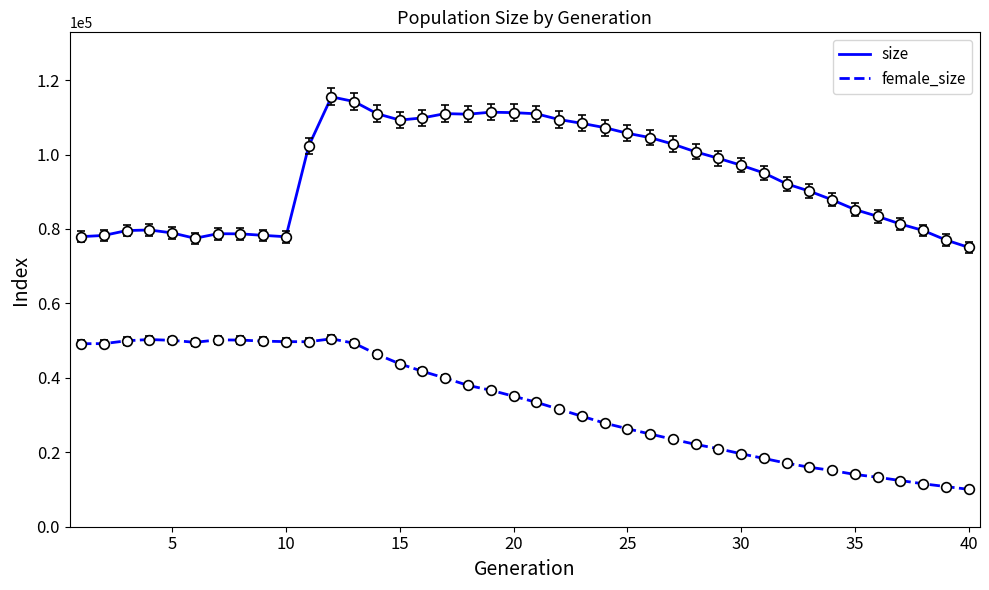

List the series in order of their peak value, highest first.

size, female_size